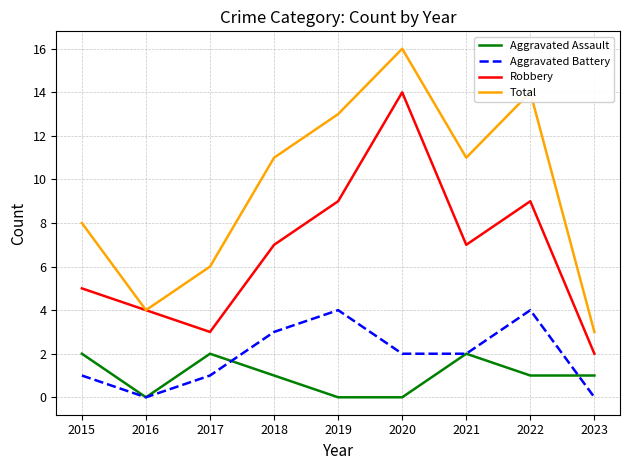

Which series has the largest total across all categories?

Total